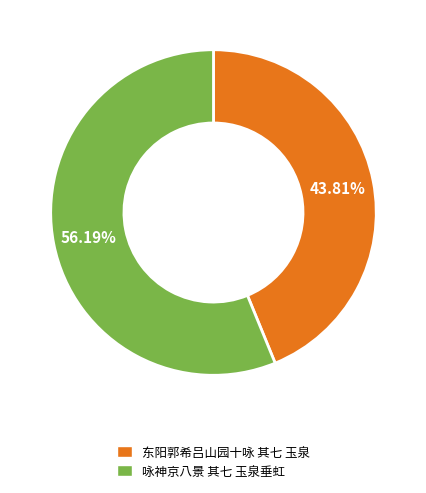

Which slice is the smallest?

东阳郭希吕山园十咏 其七 玉泉